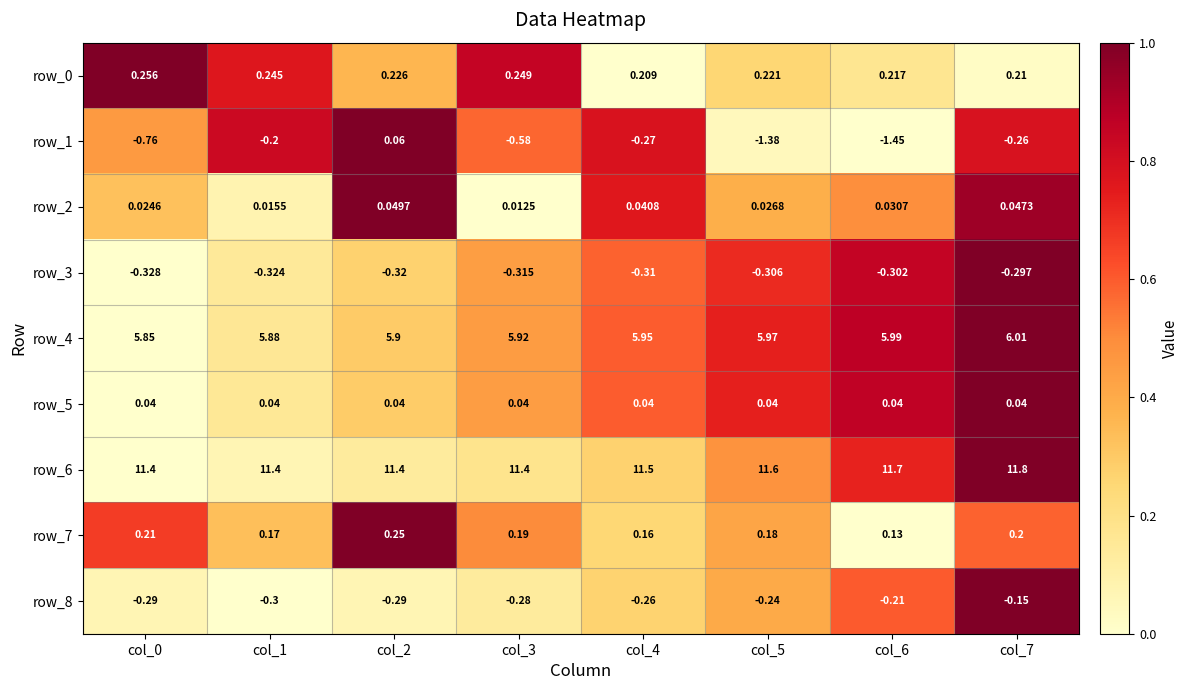

Where is row_5 nearest to the value 0?

col_0